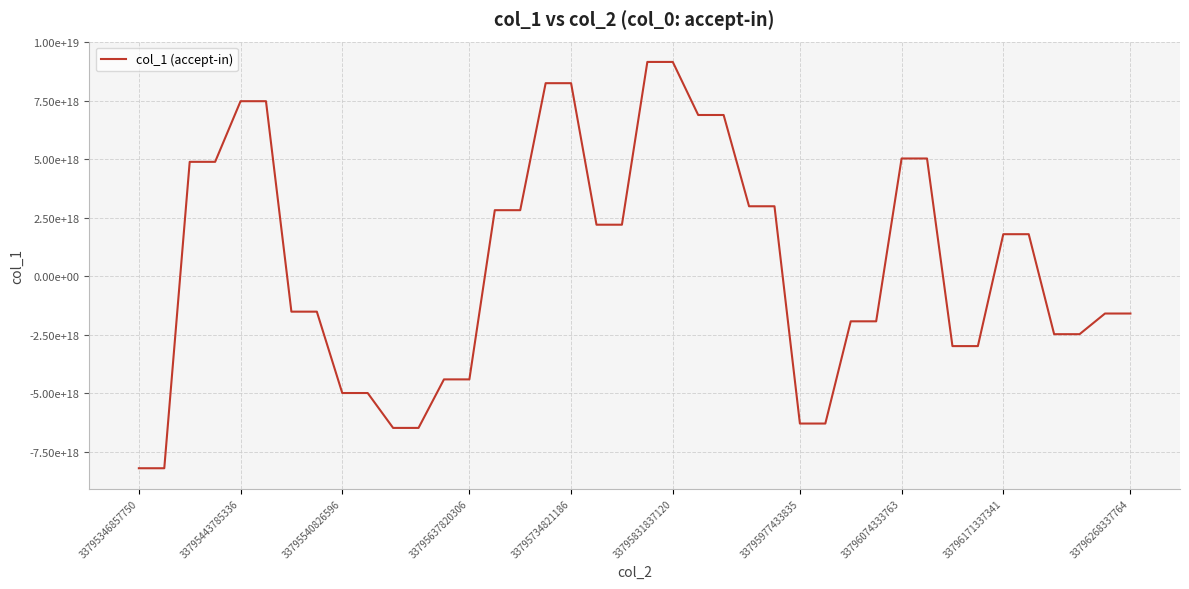

Is this an area chart (filled region under the line)?

No